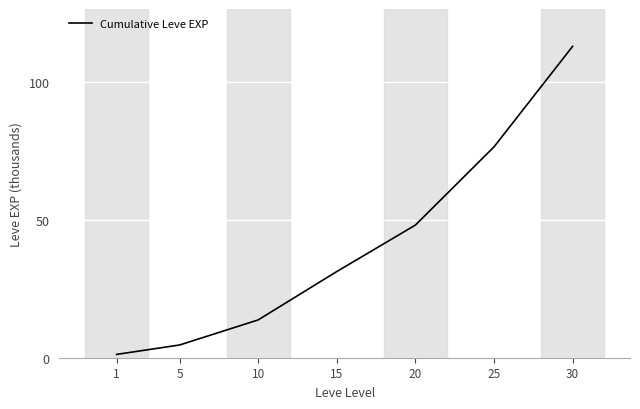

The value at 15 is 50.9. True or false?

False